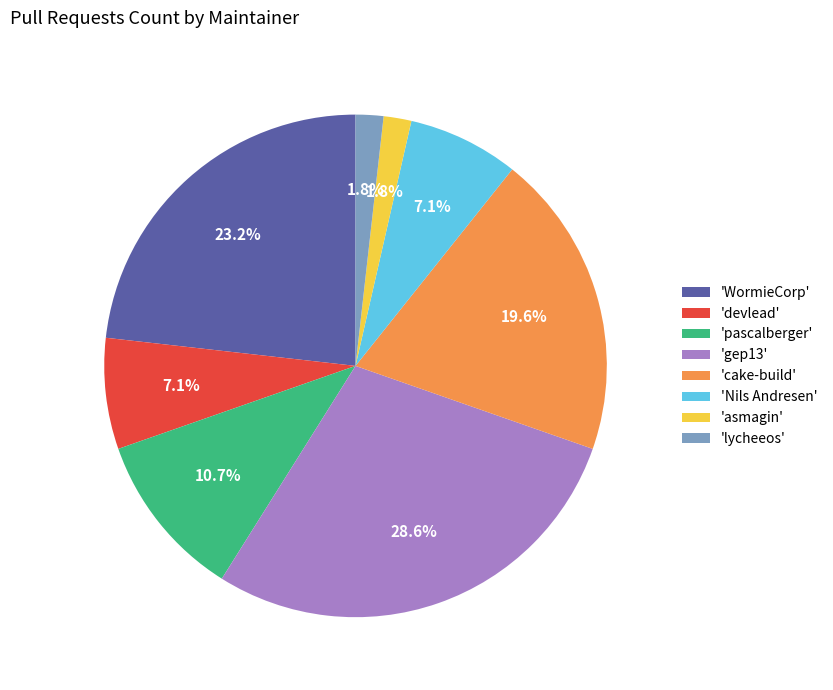

To the nearest percent, what is the average slice percentage?

12%